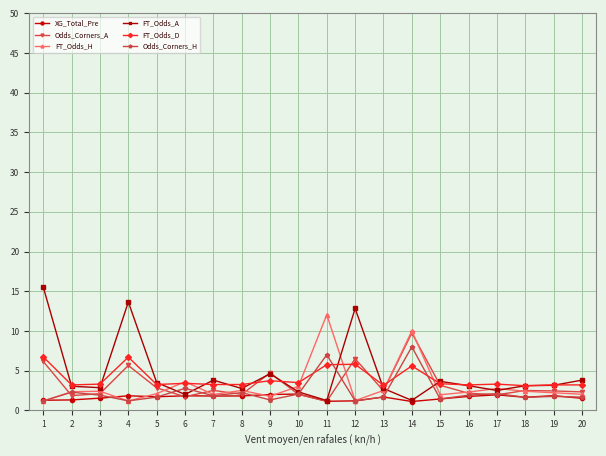

The value of Odds_Corners_H at 4 is 2.7. True or false?

False